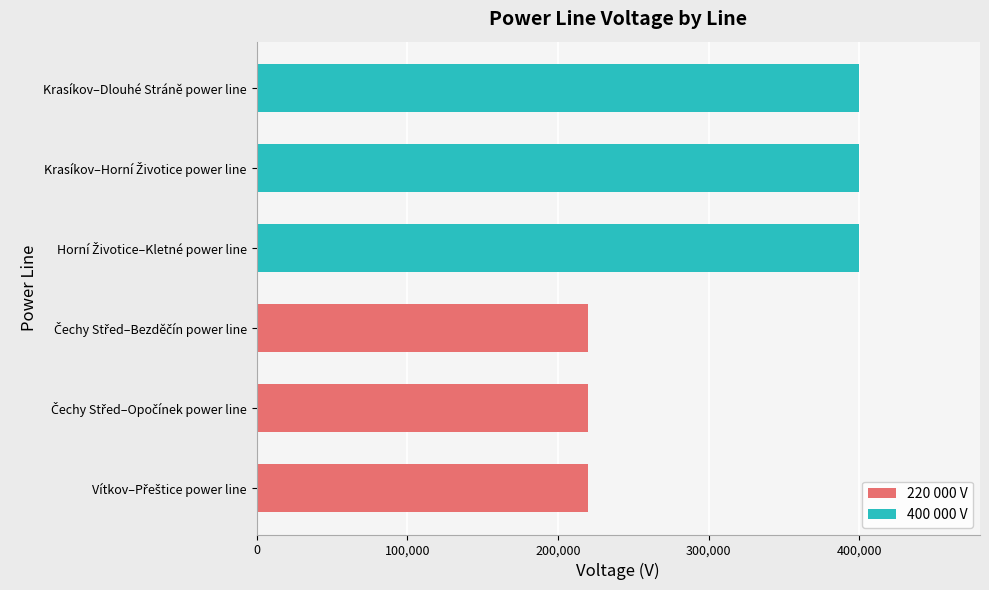

What is the sum of the values at Čechy Střed–Opočínek power line and Horní Životice–Kletné power line?

620000